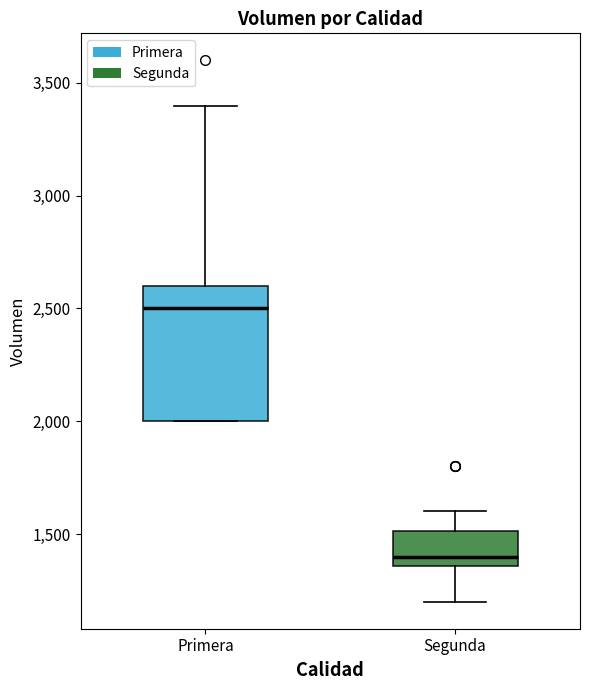

Reading left to right, read every box against the y-axis: the position of its median line, the range the box covers, and the ends of its whiskers. The values are not printed on the chart, so give them approximately, as read against the axis.

Primera: median 2500, box 2000 to 2600, whiskers 2000 to 3400
Segunda: median 1400, box 1350 to 1500, whiskers 1200 to 1600